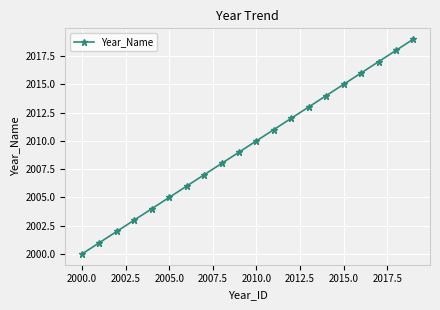

What is the difference between the maximum and minimum values?

19